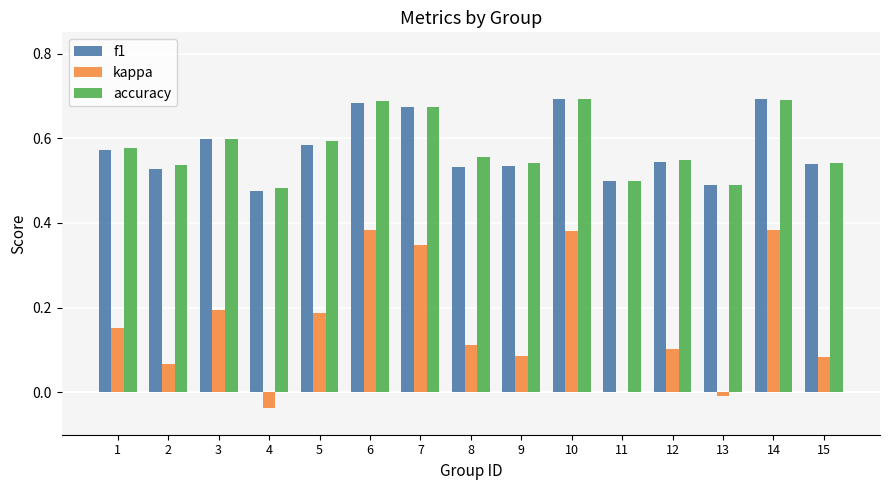

Which series has the widest spread of values?

kappa